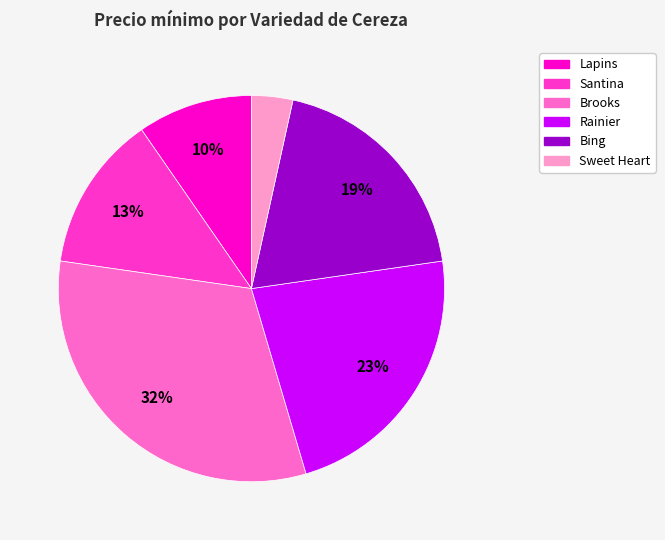

Is there any slice that represents more than half of the pie?

No